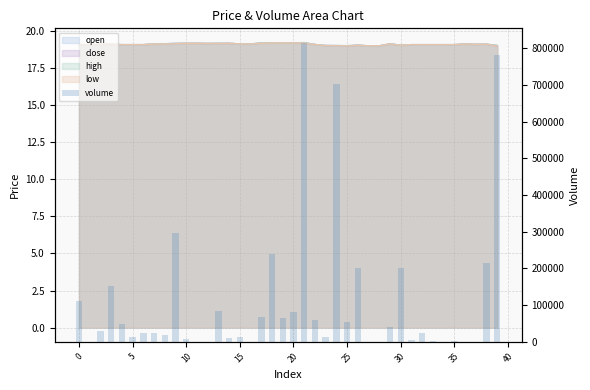

What is the label of the 33rd bar from the left?

32